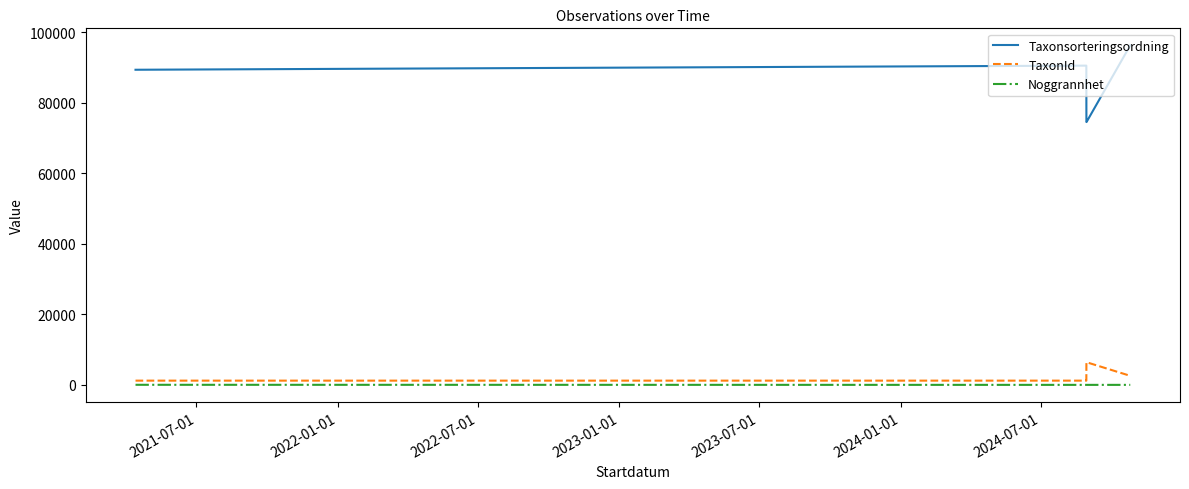

Rank the series by their maximum value, from lowest to highest.

Noggrannhet, TaxonId, Taxonsorteringsordning